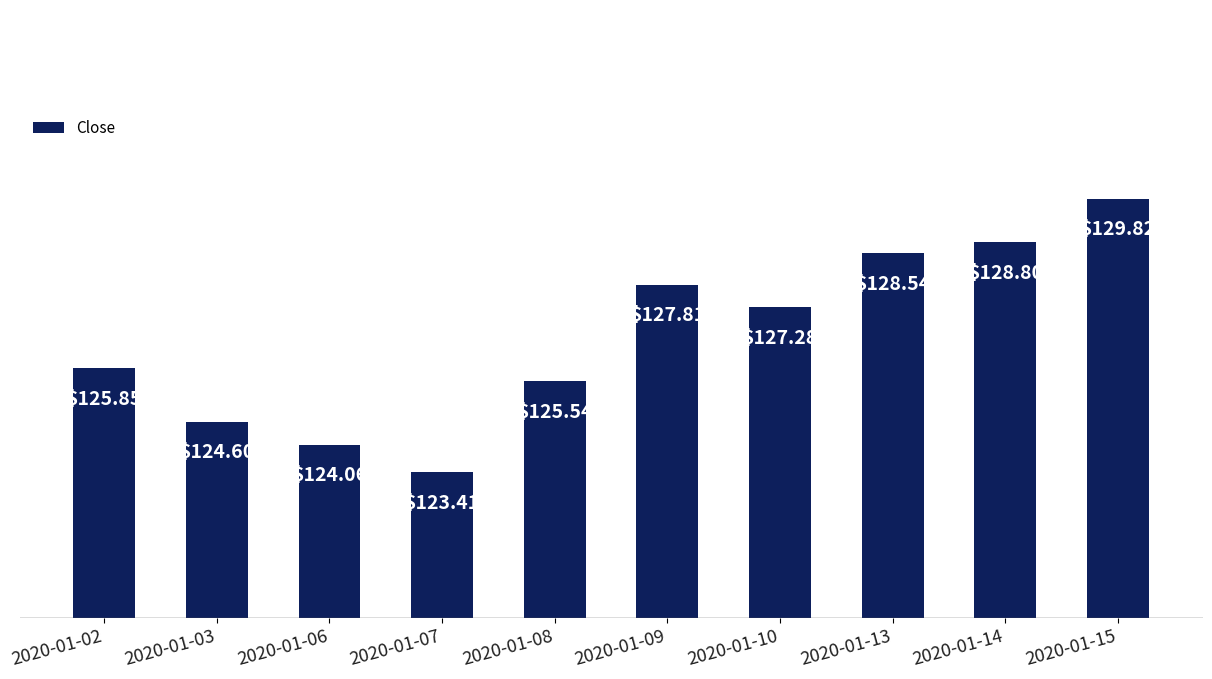

List the labels in order of value, largest first.

2020-01-15, 2020-01-14, 2020-01-13, 2020-01-09, 2020-01-10, 2020-01-02, 2020-01-08, 2020-01-03, 2020-01-06, 2020-01-07